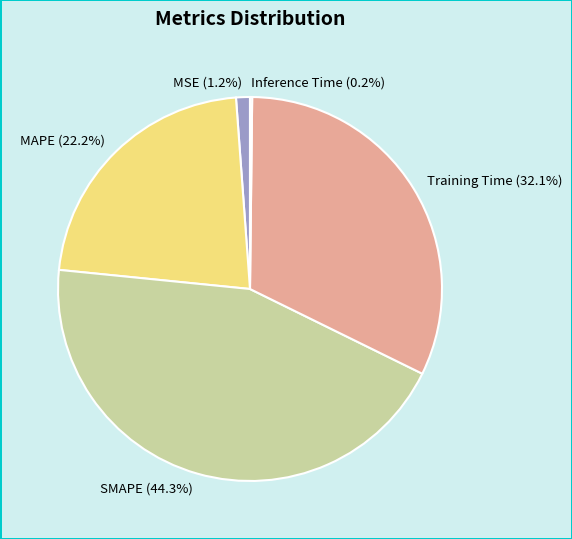

Between Training Time (32.1%) and MAPE (22.2%), which is larger?

Training Time (32.1%)